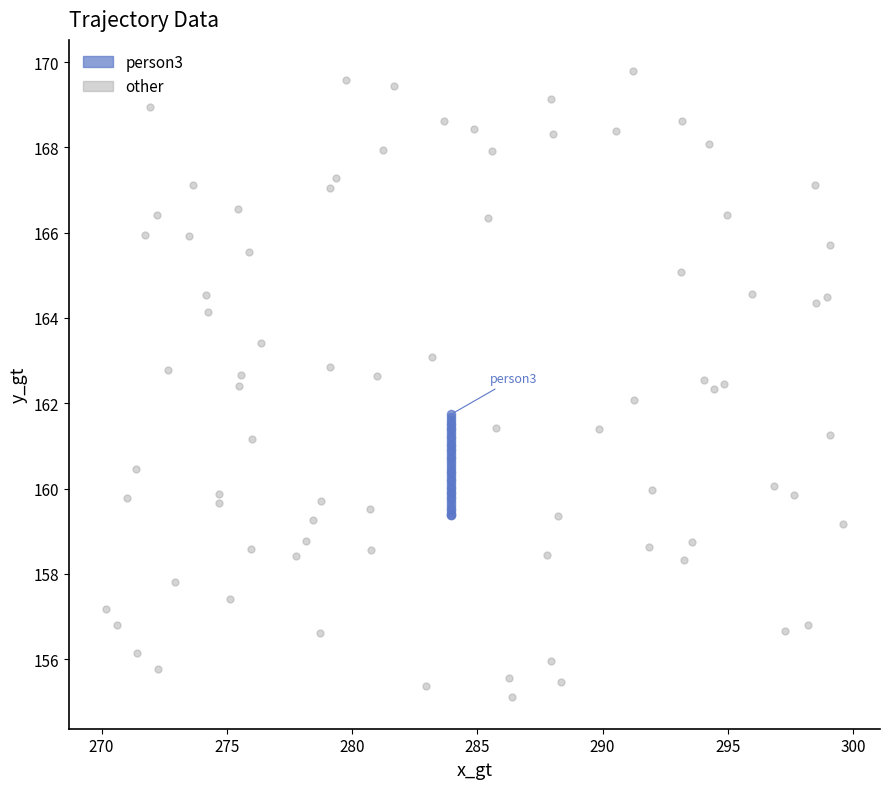

Which series contains the highest Y value?

other